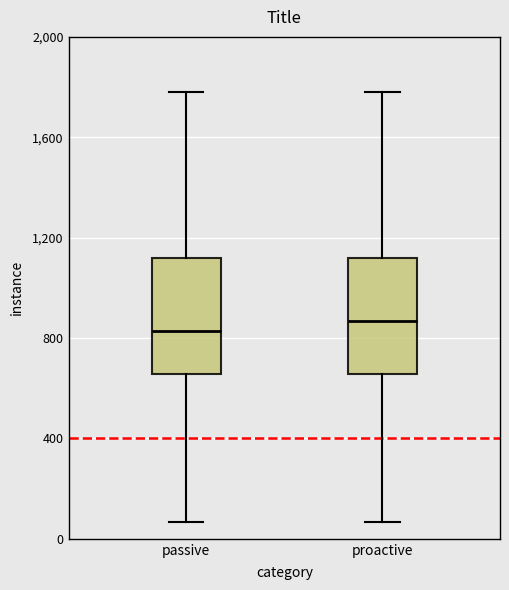

Reading left to right, transcribe this box plot: for each box, give where its median line is, the range the box spans, and where its two whiskers end, as read against the y-axis. The values are not printed on the chart, so give them approximately, as read against the axis.

passive: median 850, box 650 to 1100, whiskers 50 to 1800
proactive: median 850, box 650 to 1100, whiskers 50 to 1800